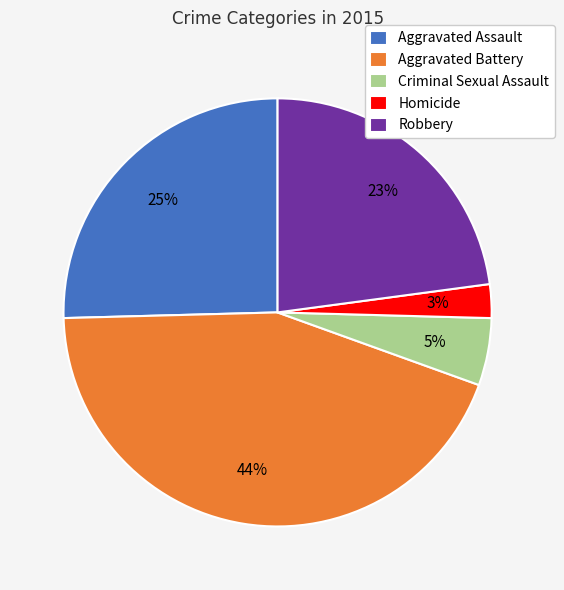

Between Robbery and Aggravated Battery, which is larger?

Aggravated Battery